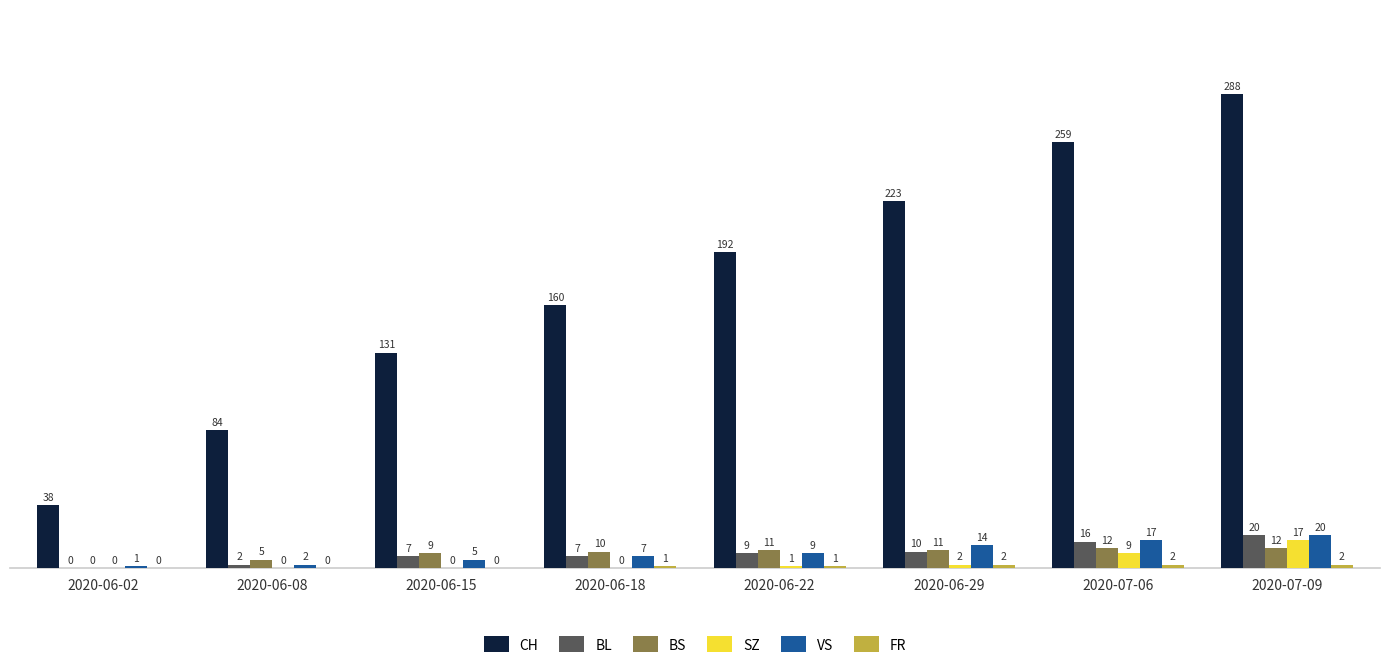

Where is BL nearest to the value 10?

2020-06-29